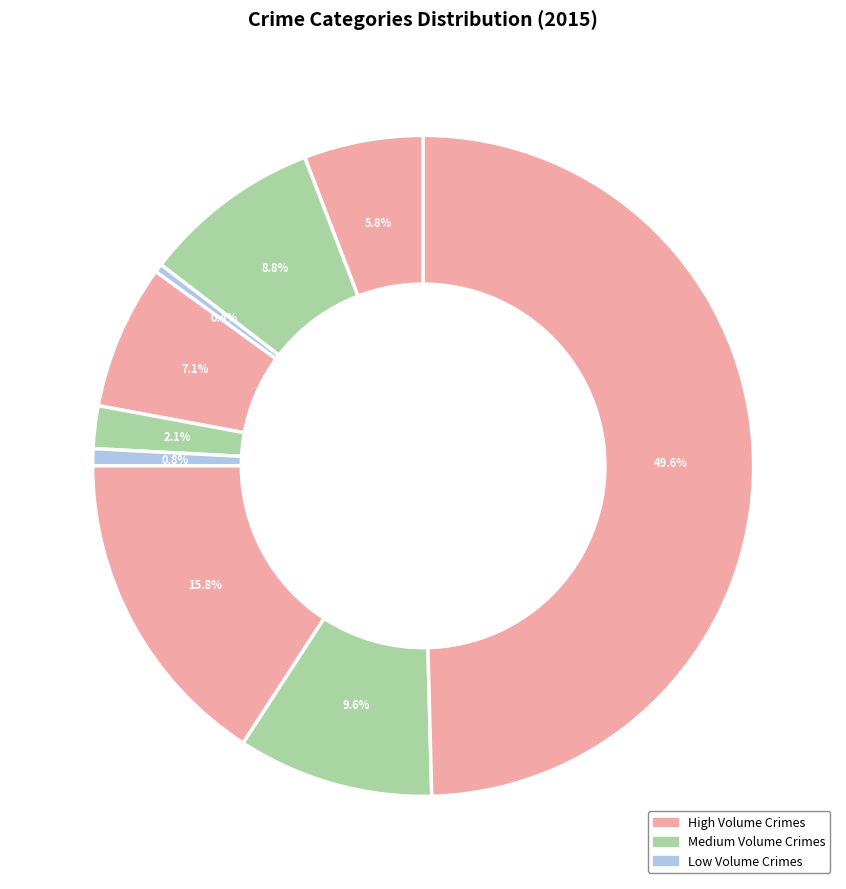

How many segments does this pie chart have?

9